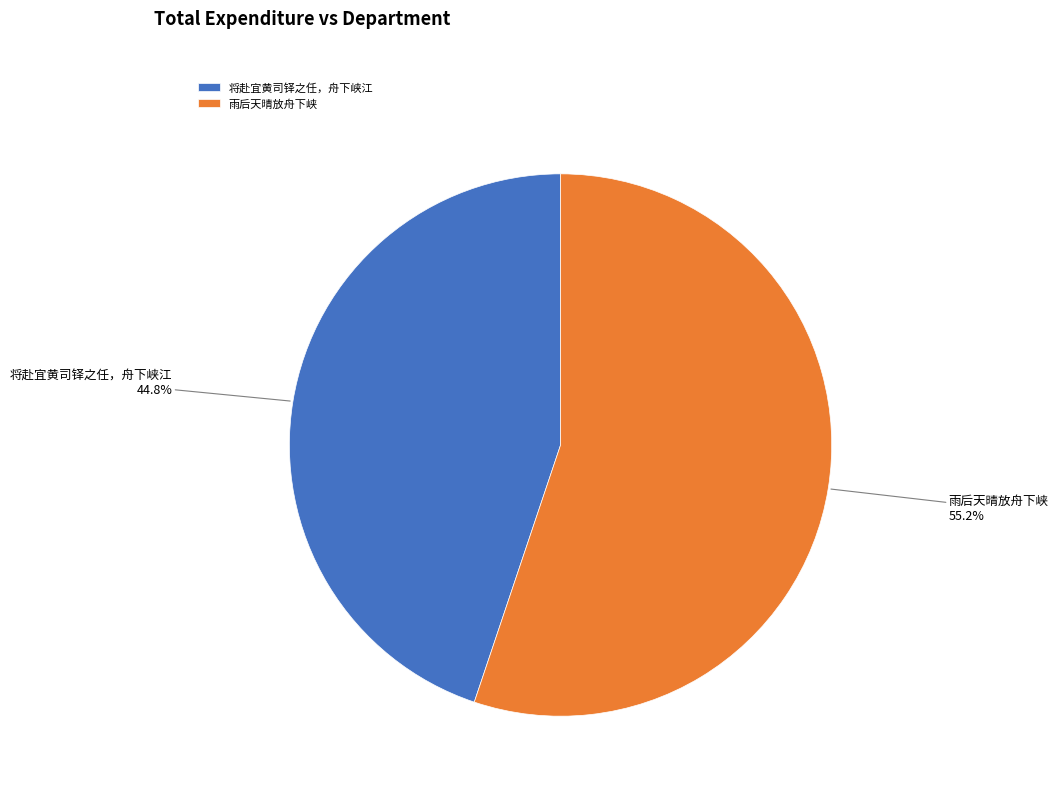

Rank the categories by value from lowest to highest.

将赴宜黄司铎之任，舟下峡江, 雨后天晴放舟下峡